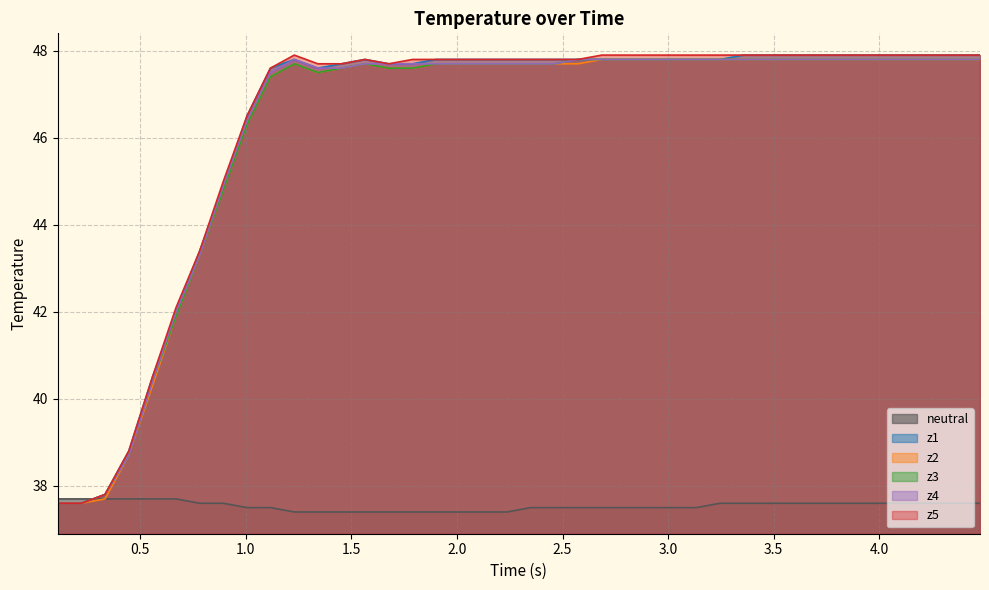

Reading left to right, transcribe all the data shown in this chart.

neutral: 37.7	37.7	37.7	37.7	37.7	37.7	37.6	37.6	37.5	37.5	37.4	37.4	37.4	37.4	37.4	37.4	37.4	37.4	37.4	37.4	37.5	37.5	37.5	37.5	37.5	37.5	37.5	37.5	37.6	37.6	37.6	37.6	37.6	37.6	37.6	37.6	37.6	37.6	37.6	37.6
z1: 37.6	37.6	37.8	38.8	40.5	42.0	43.4	44.9	46.5	47.6	47.8	47.6	47.7	47.8	47.7	47.7	47.8	47.8	47.8	47.8	47.8	47.8	47.8	47.8	47.8	47.8	47.8	47.8	47.8	47.9	47.9	47.9	47.9	47.9	47.9	47.9	47.9	47.9	47.9	47.9
z2: 37.6	37.6	37.7	38.7	40.3	41.9	43.3	44.8	46.3	47.4	47.7	47.5	47.6	47.7	47.6	47.6	47.7	47.7	47.7	47.7	47.7	47.7	47.7	47.8	47.8	47.8	47.8	47.8	47.8	47.8	47.8	47.8	47.8	47.8	47.8	47.8	47.8	47.8	47.8	47.8
z3: 37.6	37.6	37.8	38.7	40.4	41.9	43.3	44.8	46.3	47.4	47.7	47.5	47.6	47.7	47.6	47.6	47.7	47.7	47.7	47.7	47.7	47.7	47.8	47.8	47.8	47.8	47.8	47.8	47.8	47.8	47.8	47.8	47.8	47.8	47.8	47.8	47.8	47.8	47.8	47.8
z4: 37.6	37.6	37.8	38.7	40.4	42.0	43.3	44.9	46.4	47.5	47.8	47.6	47.6	47.7	47.7	47.7	47.7	47.7	47.7	47.7	47.7	47.7	47.8	47.8	47.8	47.8	47.8	47.8	47.8	47.8	47.8	47.8	47.8	47.8	47.8	47.8	47.8	47.8	47.8	47.8
z5: 37.6	37.6	37.8	38.8	40.5	42.1	43.4	45.0	46.5	47.6	47.9	47.7	47.7	47.8	47.7	47.8	47.8	47.8	47.8	47.8	47.8	47.8	47.8	47.9	47.9	47.9	47.9	47.9	47.9	47.9	47.9	47.9	47.9	47.9	47.9	47.9	47.9	47.9	47.9	47.9